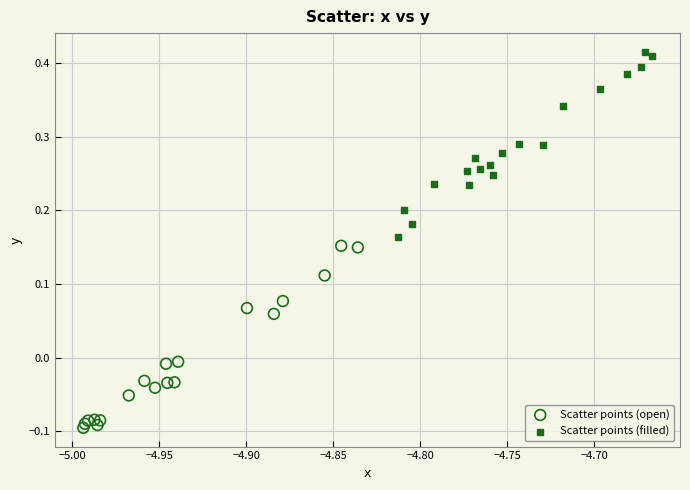

Which series reaches the minimum Y coordinate?

Scatter points (open)